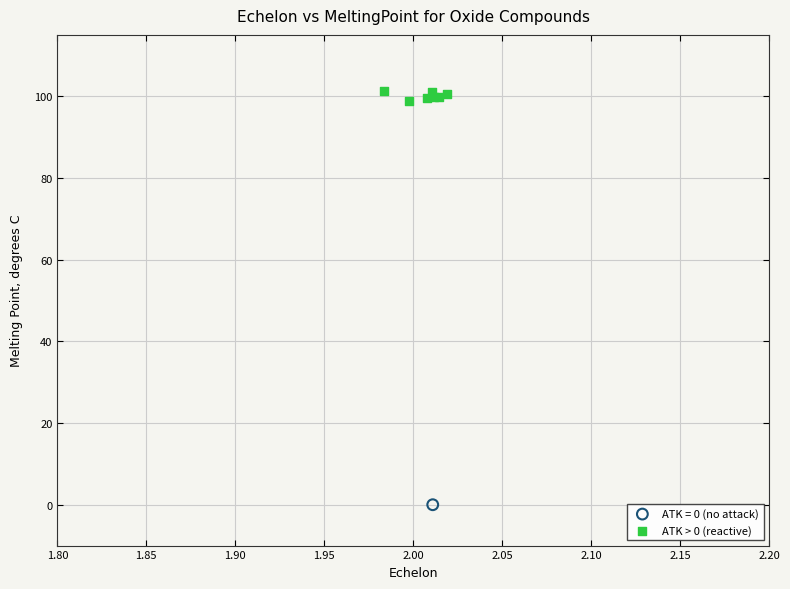

What are all the series names shown in the legend?

ATK = 0 (no attack), ATK > 0 (reactive)